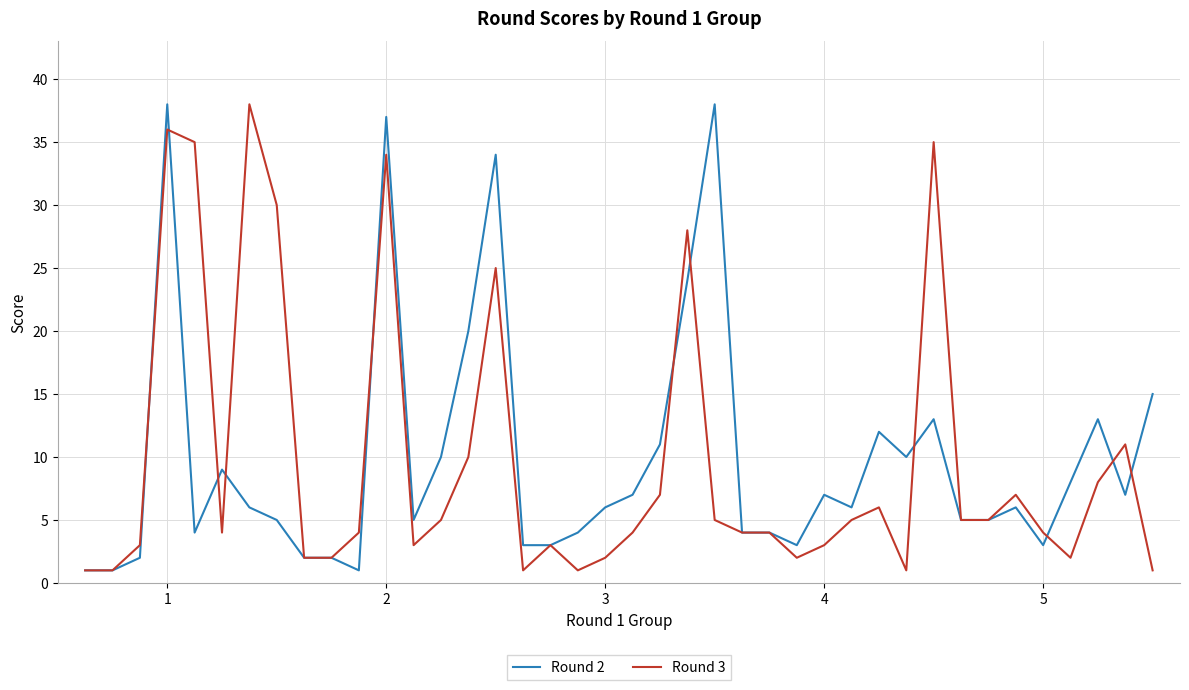

What is the average value of the Round 3 series?

10